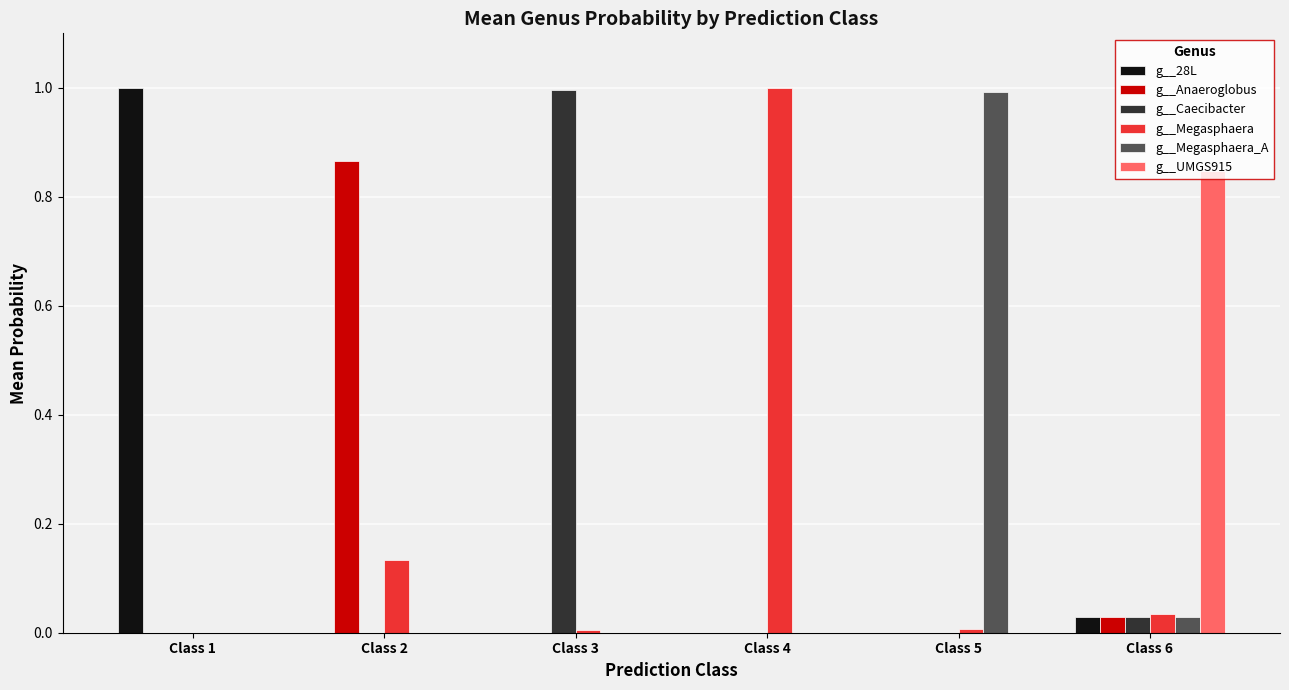

What is the highest value of the g__Megasphaera series?

1.0